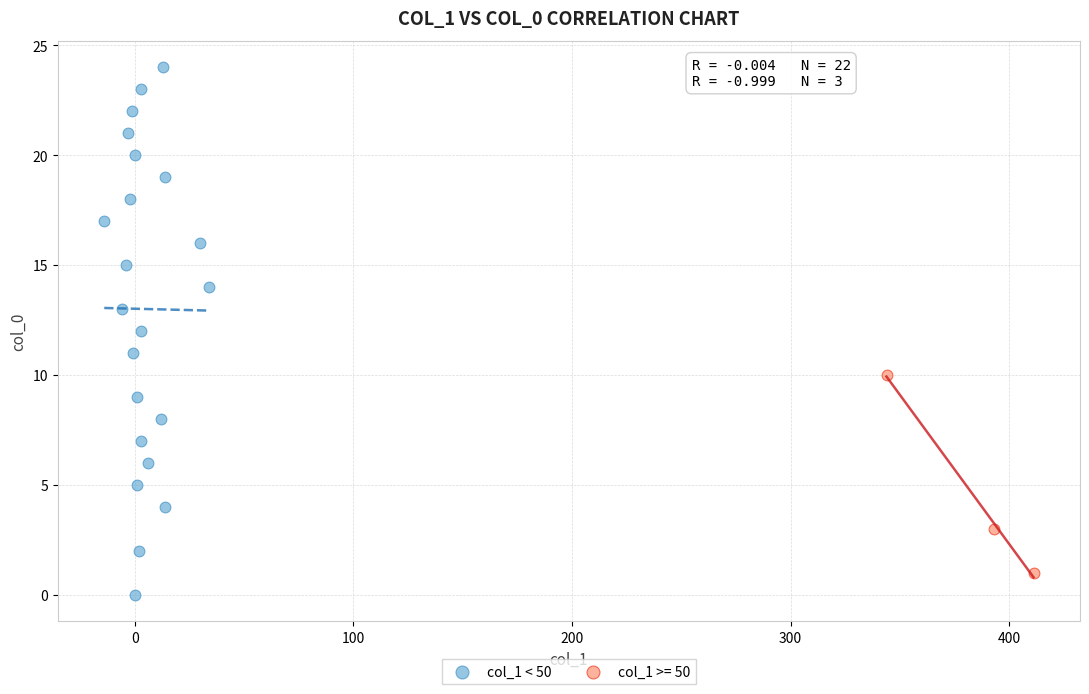

Which series has the largest Y range (max minus min)?

col_1 < 50